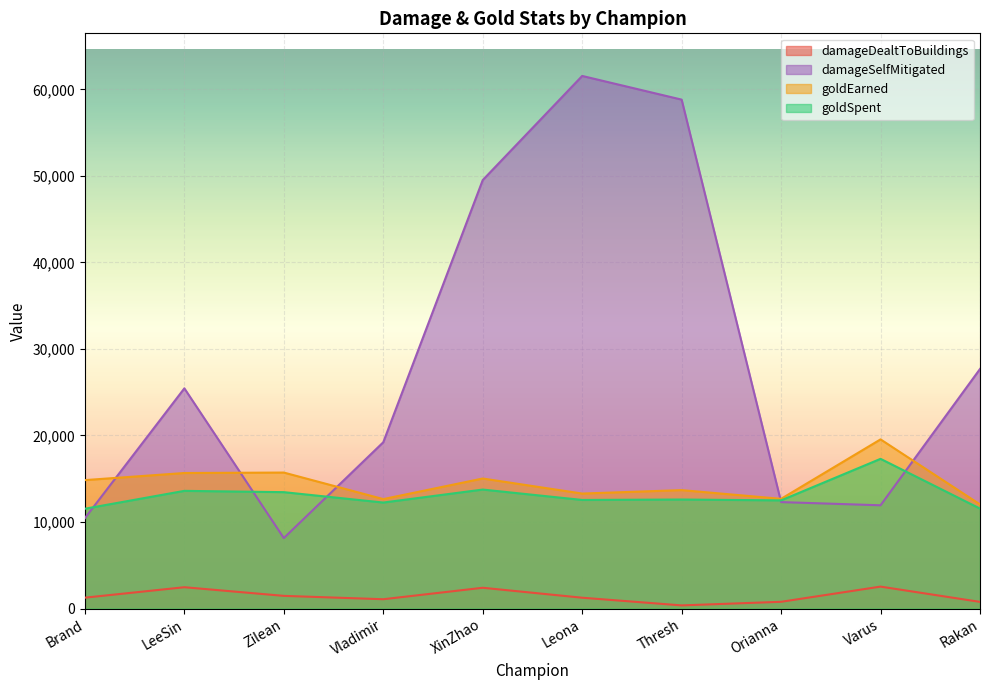

How many interior local valleys does the goldEarned series have?

3